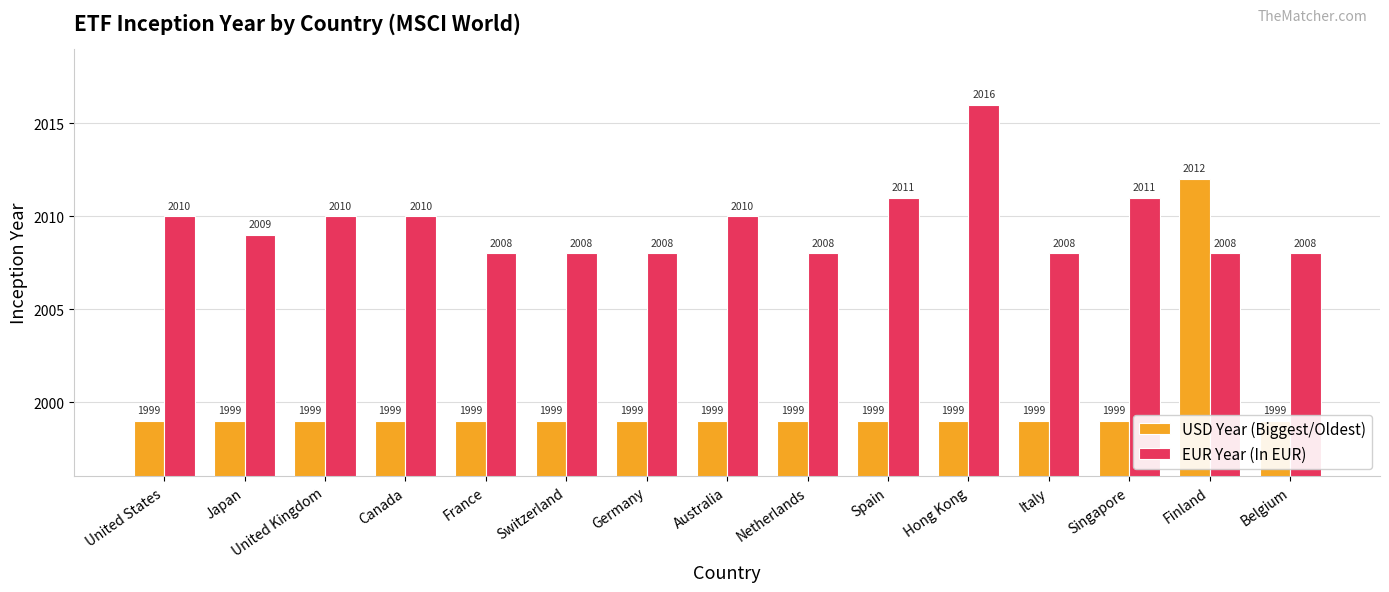

How many groups of bars are there?

15